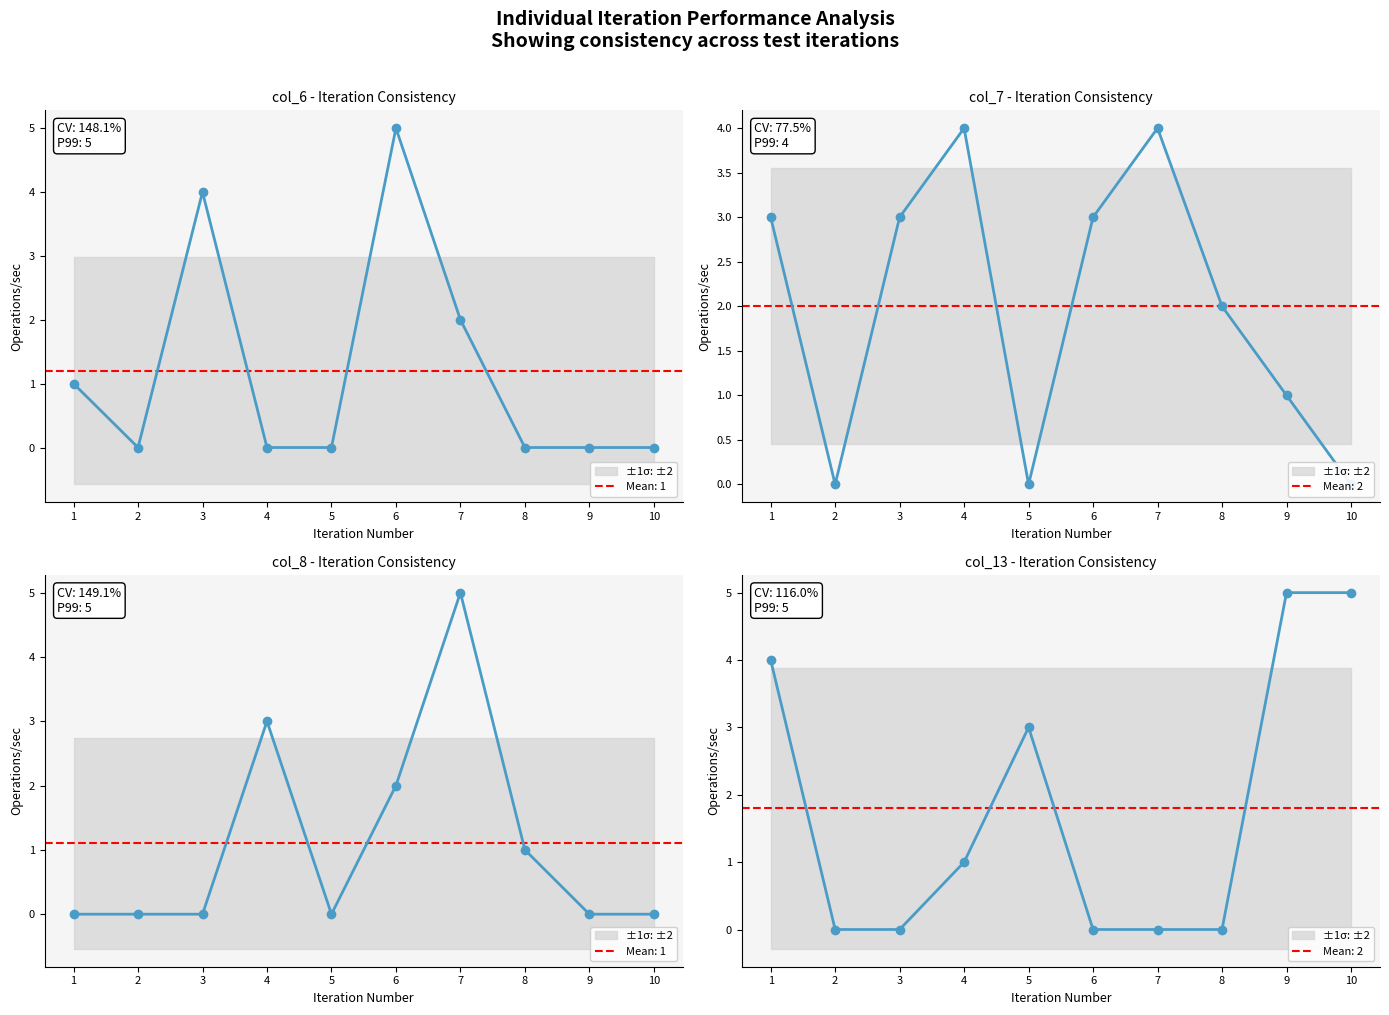

What is the value of the col_7 point at the 8th from the left?

2